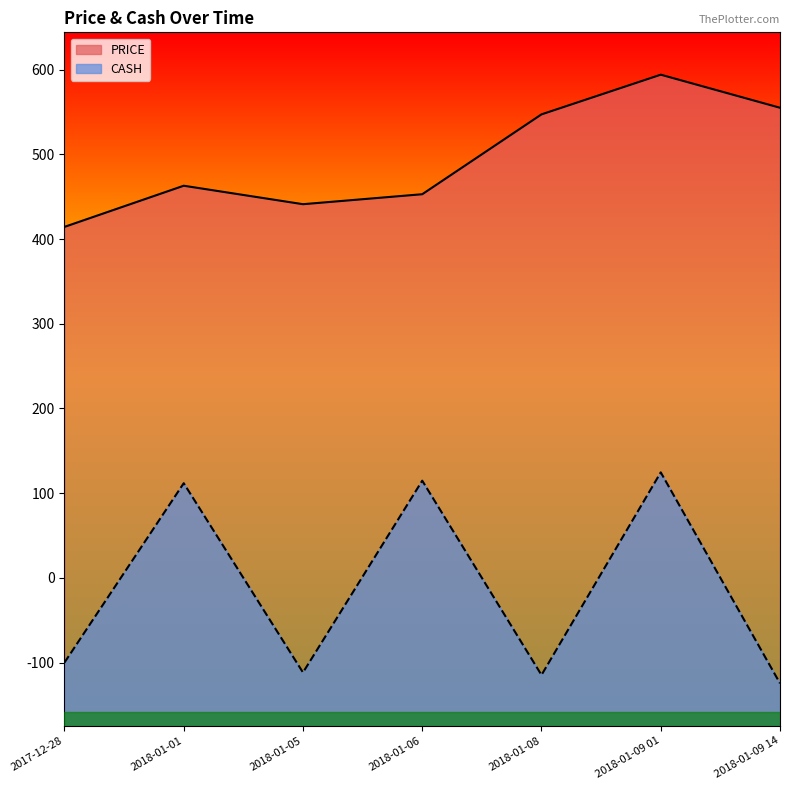

How many positive values does the CASH series have?

3